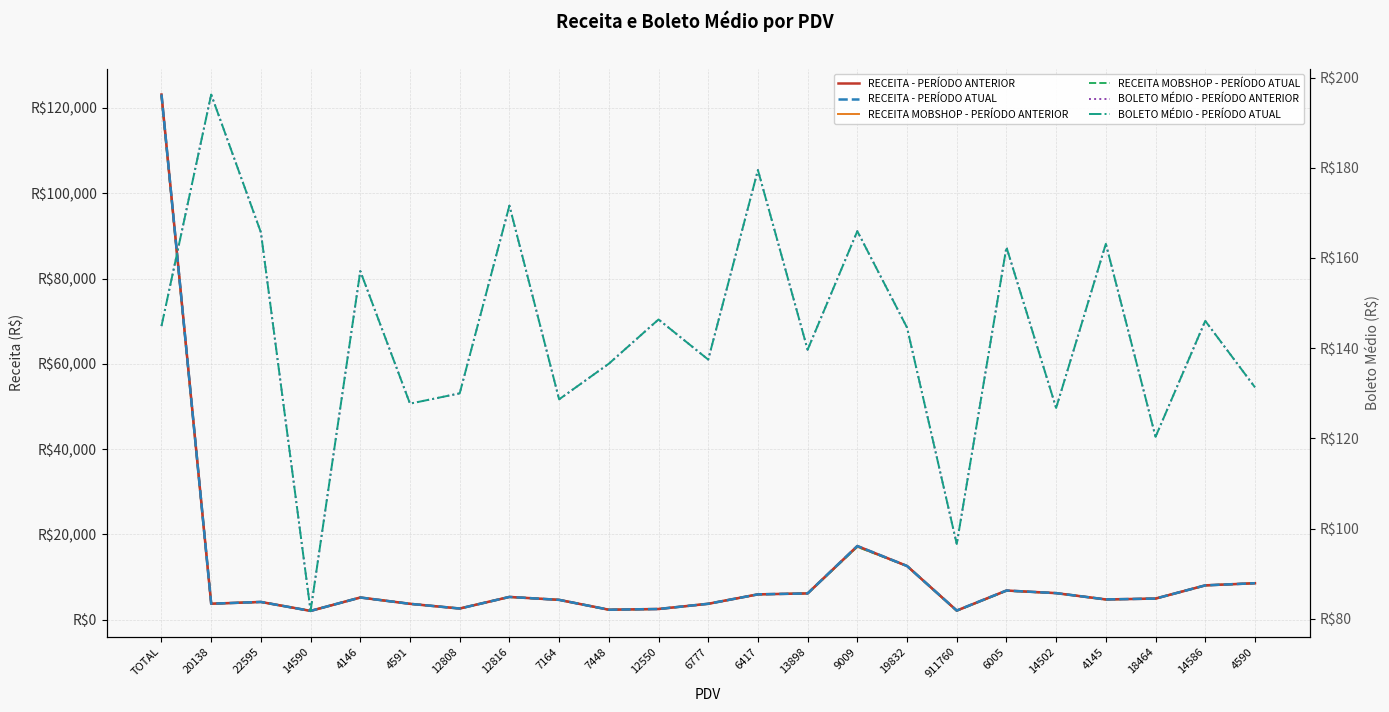

True or false: BOLETO MÉDIO - PERÍODO ANTERIOR and RECEITA MOBSHOP - PERÍODO ATUAL cross at least once.

False